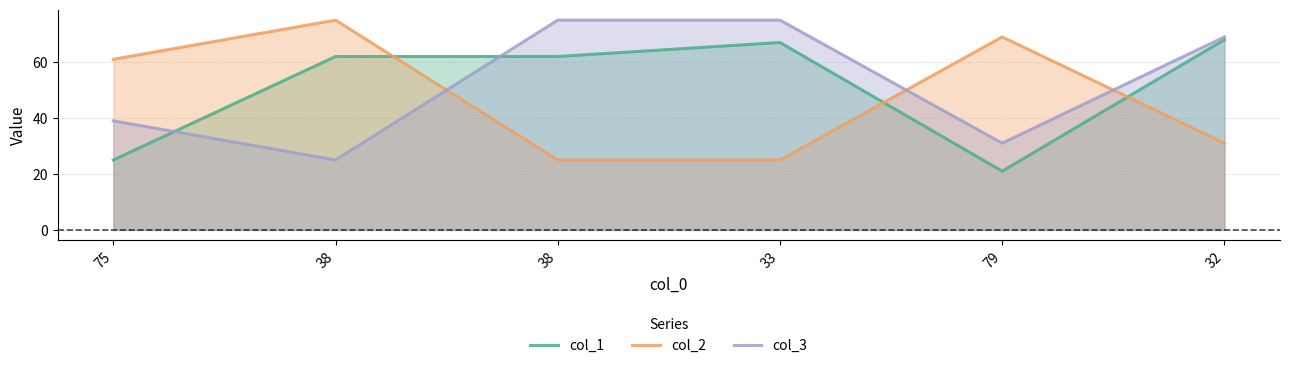

Between 79 and 38, which is larger?

38